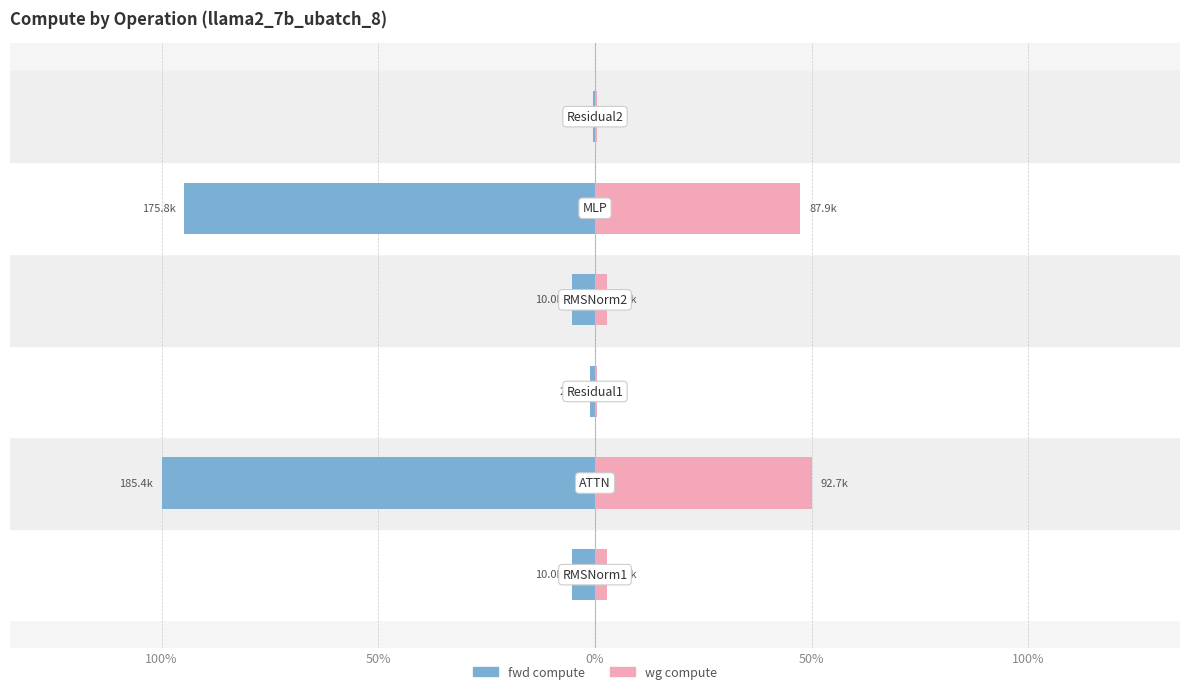

Are the bars grouped side by side (vs. stacked)?

Yes